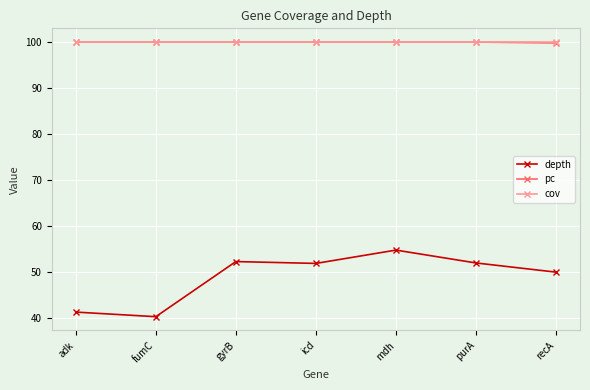

Count the number of categories in the chart.

7